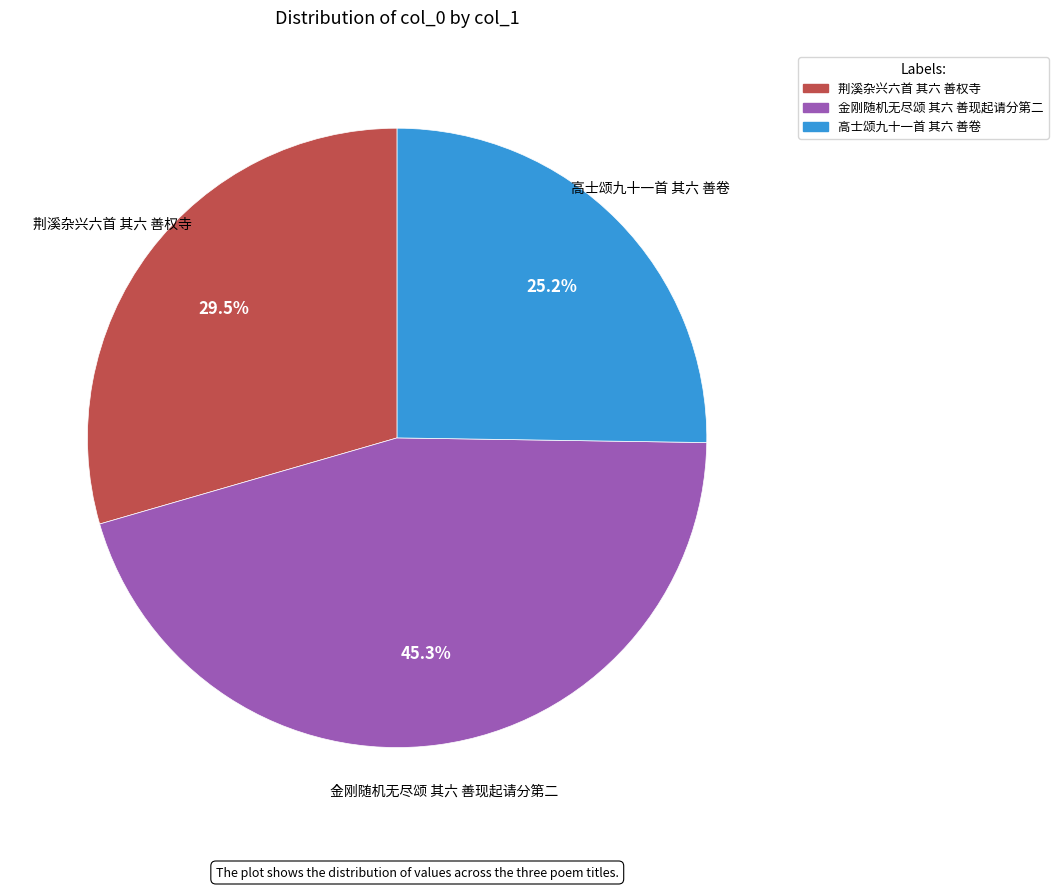

What percentage is NOT represented by 金刚随机无尽颂 其六 善现起请分第二?

54.7%